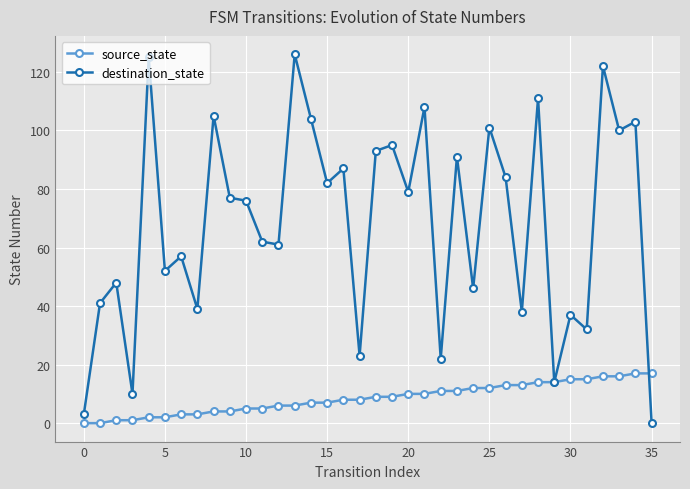

Rank the series by their average value, from highest to lowest.

destination_state, source_state